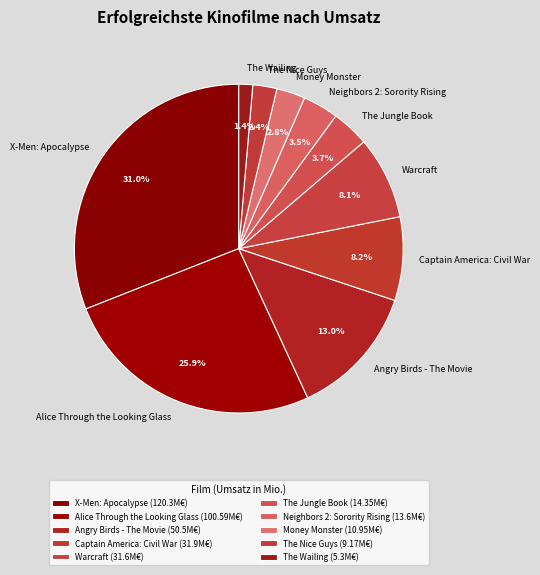

How many segments does this pie chart have?

10